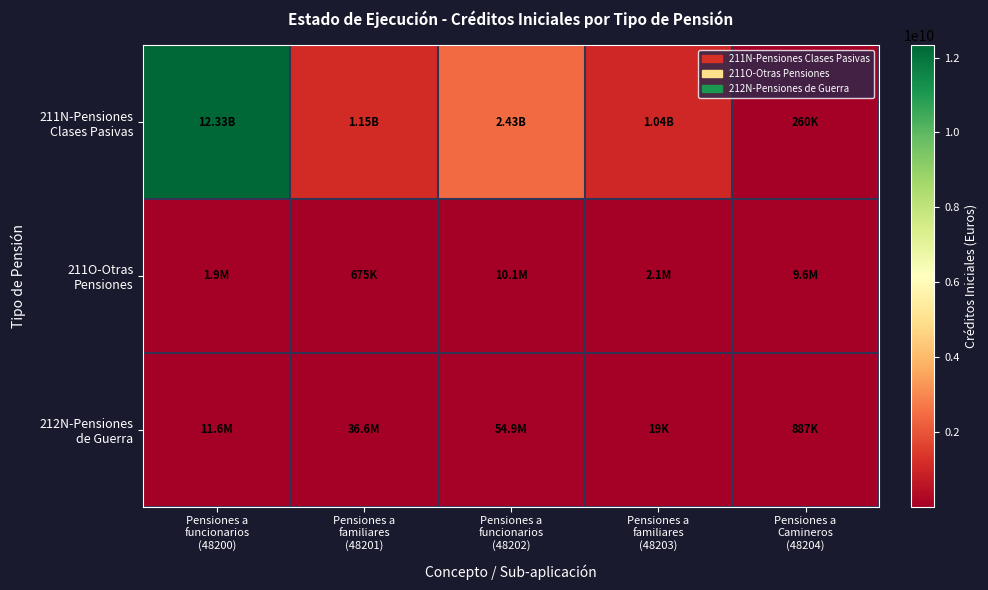

How many series are shown in this chart?

3